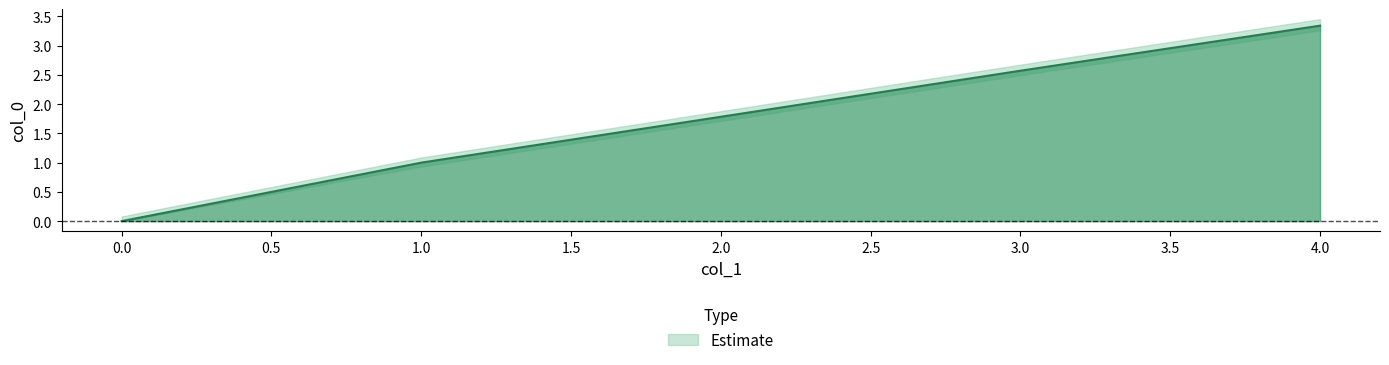

What is the sum of the values at 3.0 and 0.0?

2.6